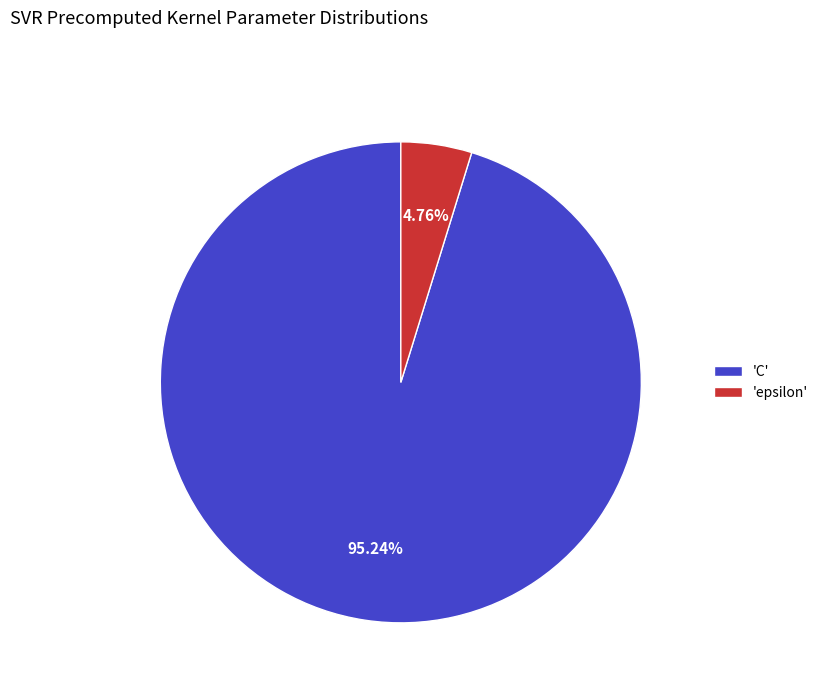

How many segments does this pie chart have?

2